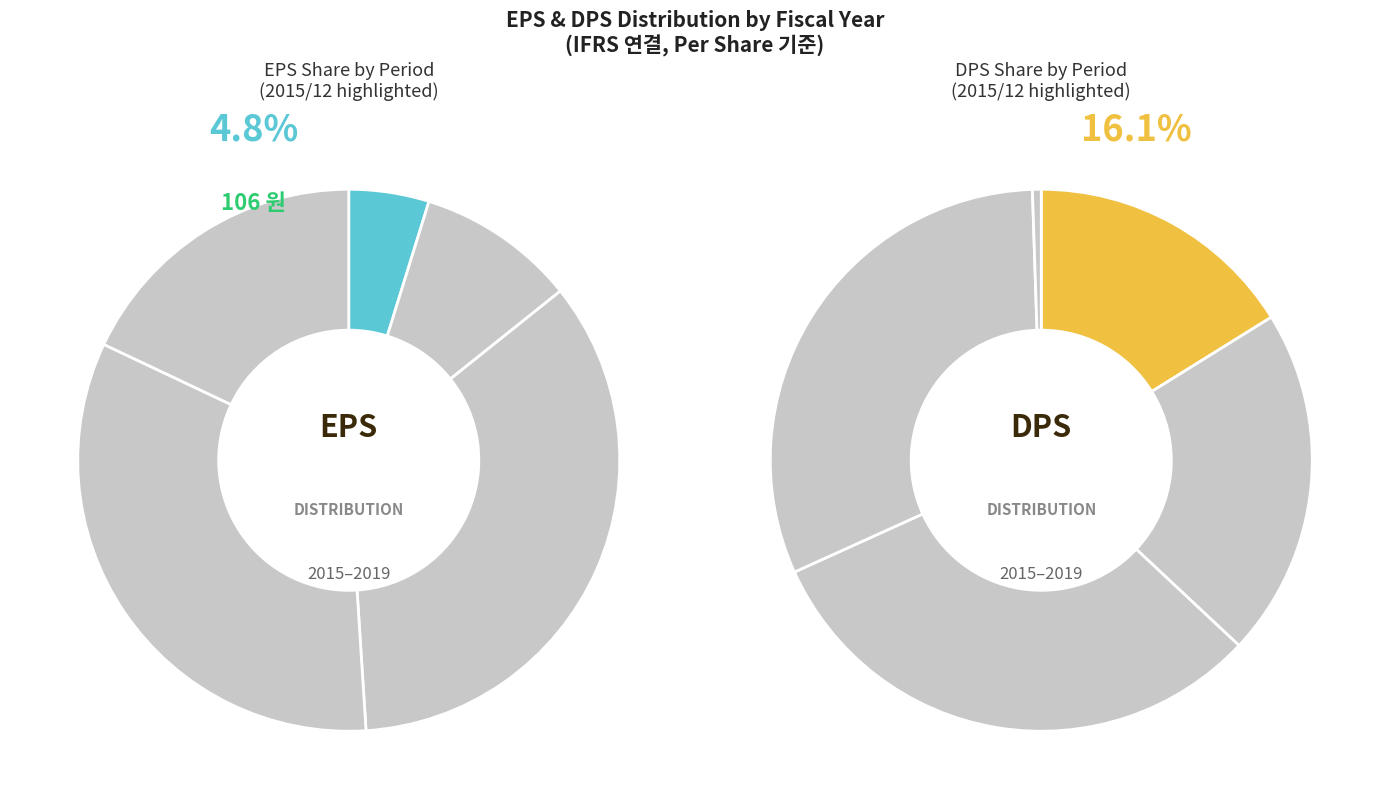

How many segments does this pie chart have?

5